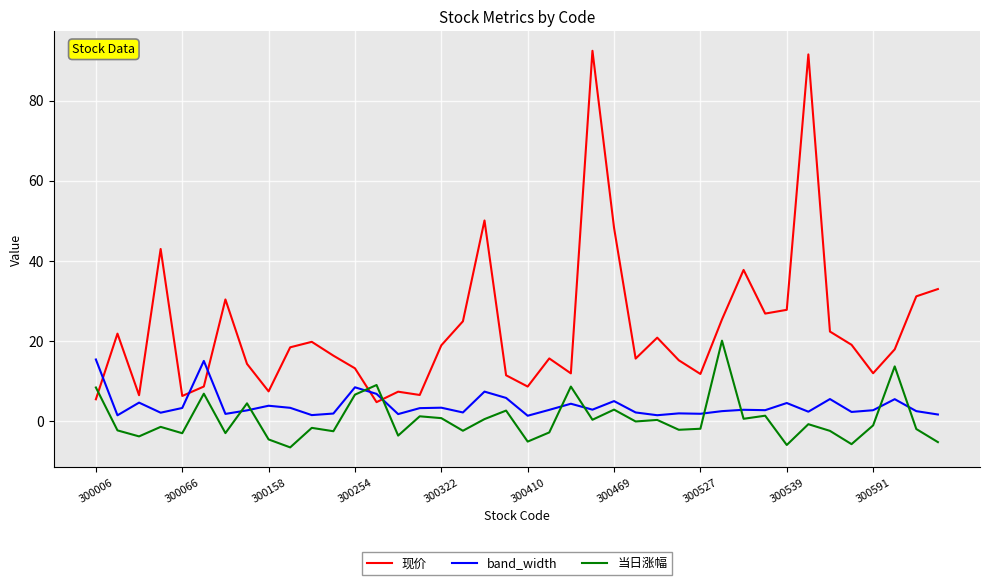

Which series has the largest total across all categories?

现价